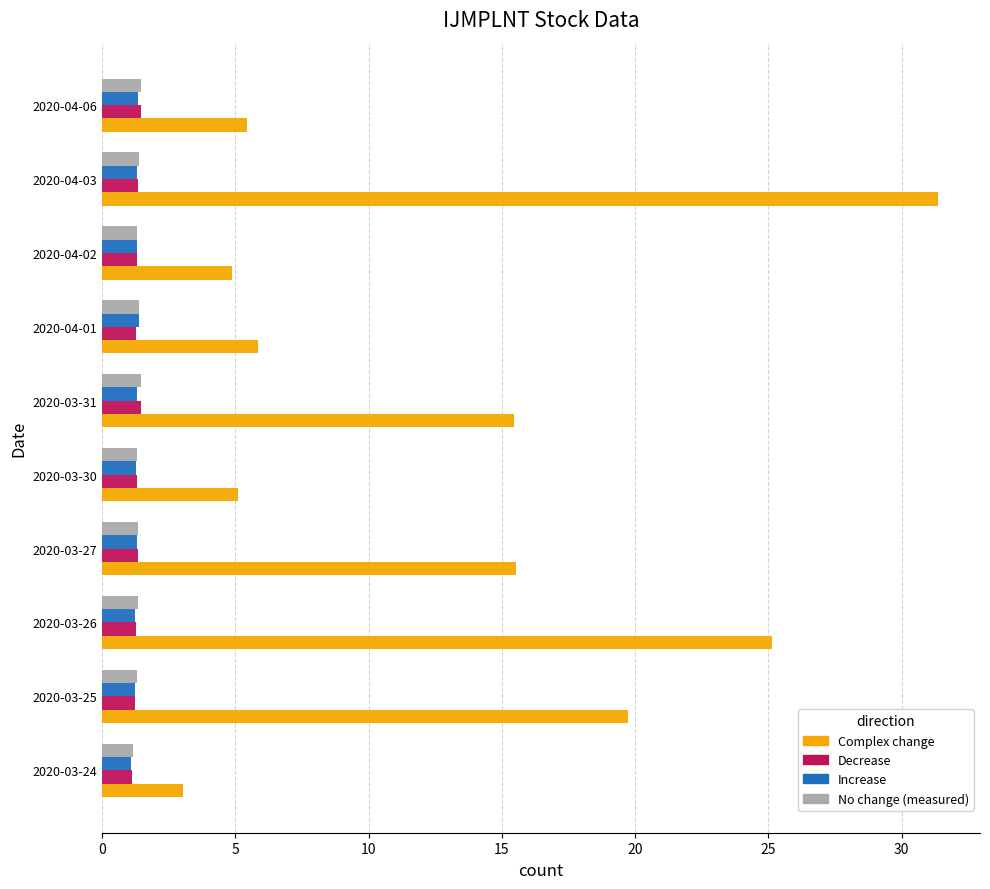

Which series has the widest spread of values?

Complex change